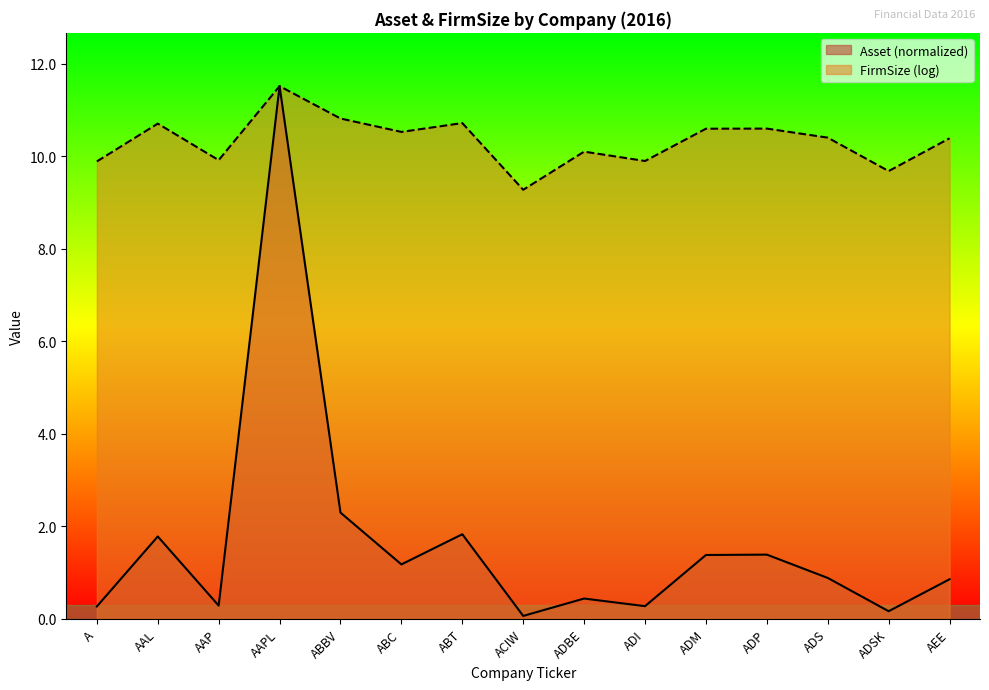

The FirmSize series shows 10.4 at ADS. True or false?

True